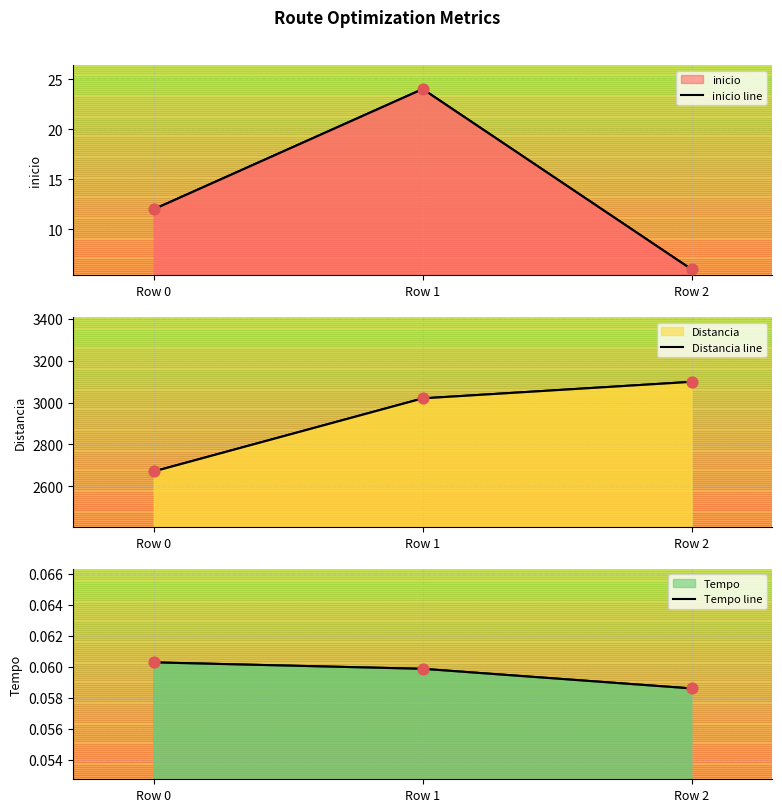

Which series has the widest spread of Y values?

Distancia line